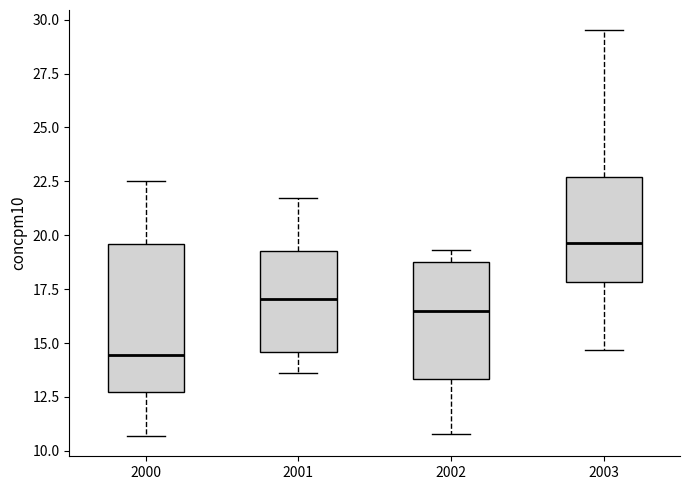

Reading left to right, transcribe this box plot: for each box, give where its median line is, the range the box spans, and where its two whiskers end, as read against the y-axis. The values are not printed on the chart, so give them approximately, as read against the axis.

2000: median 14.5, box 12.5 to 19.5, whiskers 10.5 to 22.5
2001: median 17.0, box 14.5 to 19.5, whiskers 13.5 to 21.5
2002: median 16.5, box 13.5 to 19.0, whiskers 11.0 to 19.5
2003: median 19.5, box 18.0 to 22.5, whiskers 14.5 to 29.5